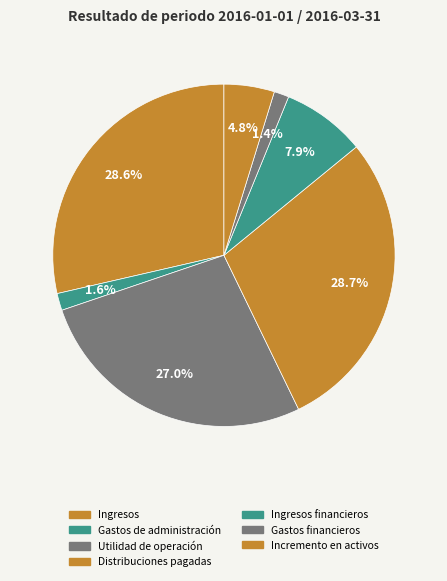

Which slice is the smallest?

Gastos financieros